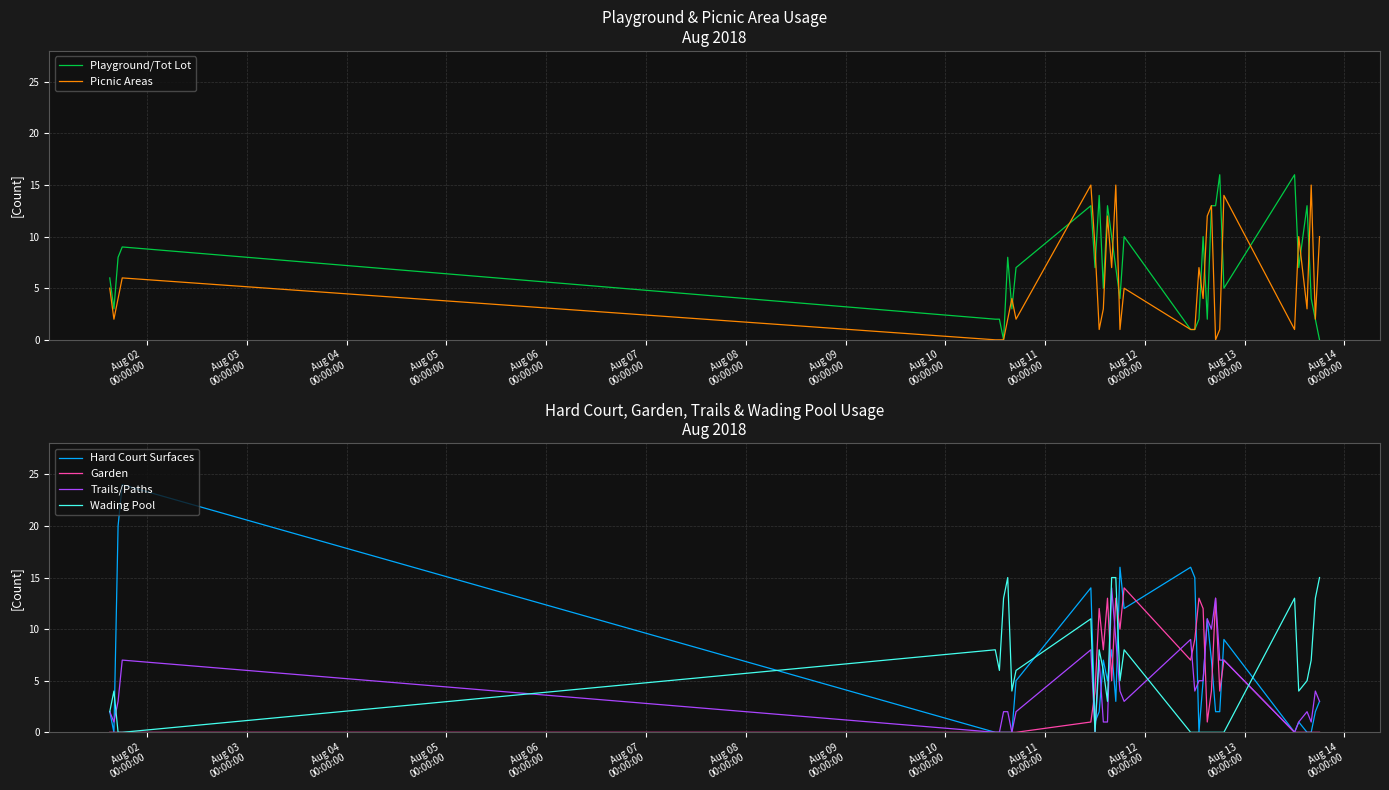

Is this an area chart (filled region under the line)?

No